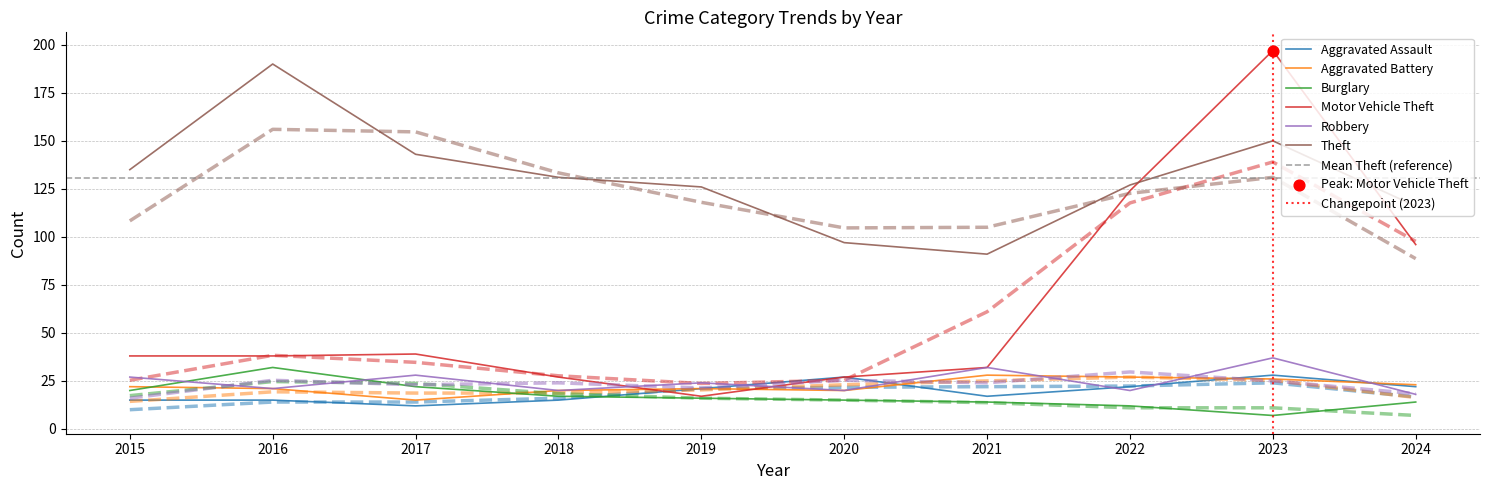

What is the total value across all series at 2018?

230